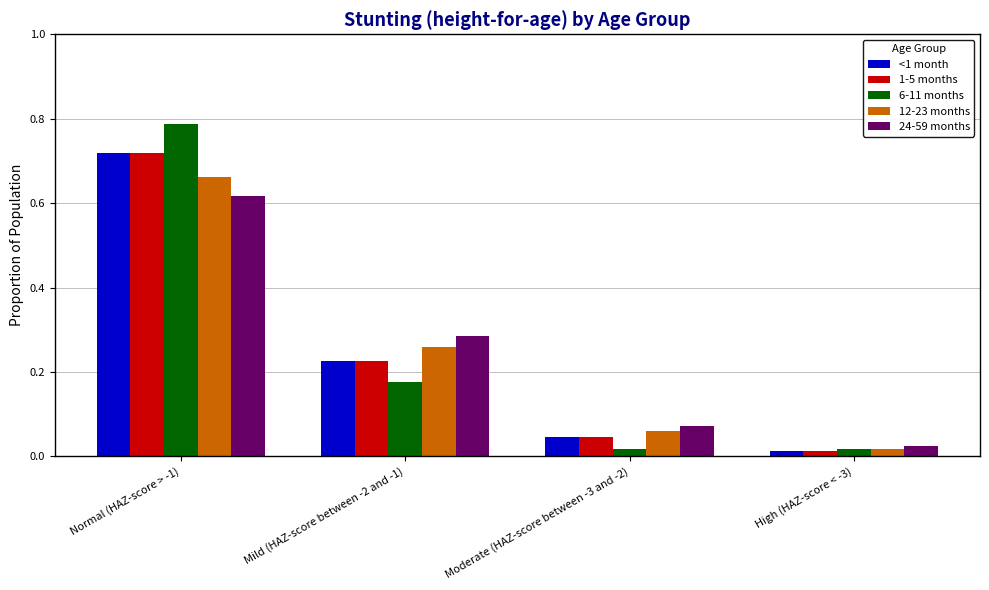

At which category is the sum across all series the highest?

Normal (HAZ-score > -1)